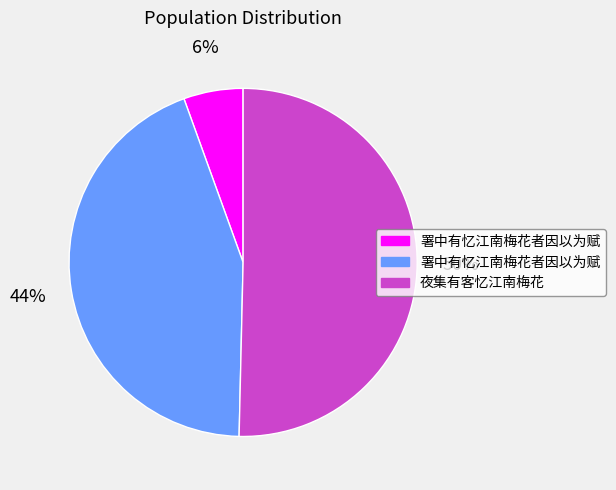

To the nearest percent, what is the average slice percentage?

33%